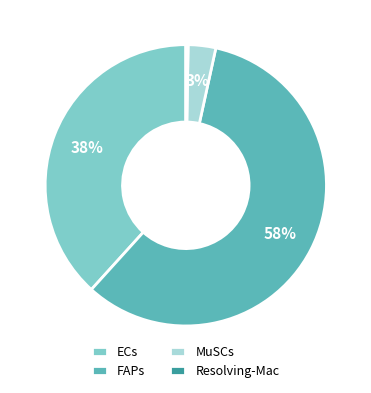

Between FAPs and ECs, which is larger?

FAPs